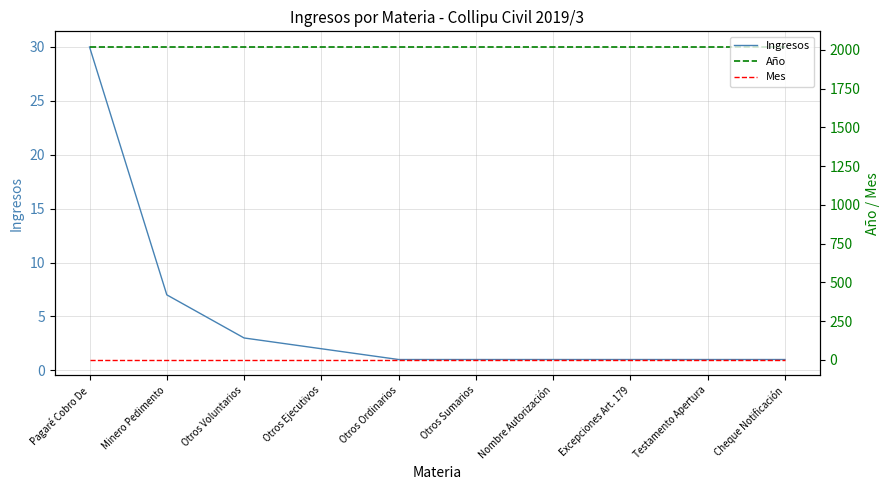

True or false: Ingresos and Año intersect in this chart.

False